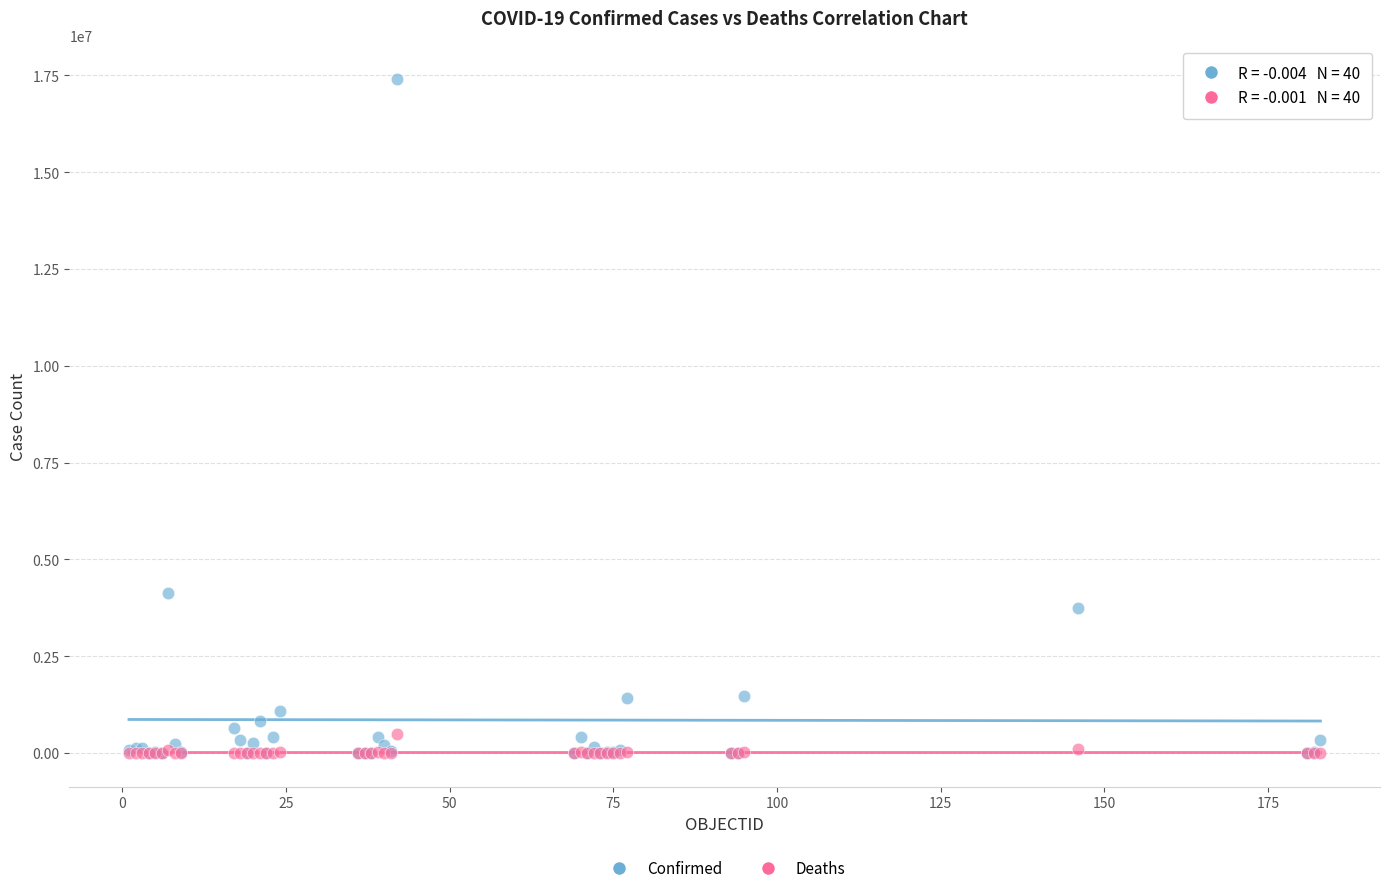

Which series has the largest Y range (max minus min)?

Confirmed